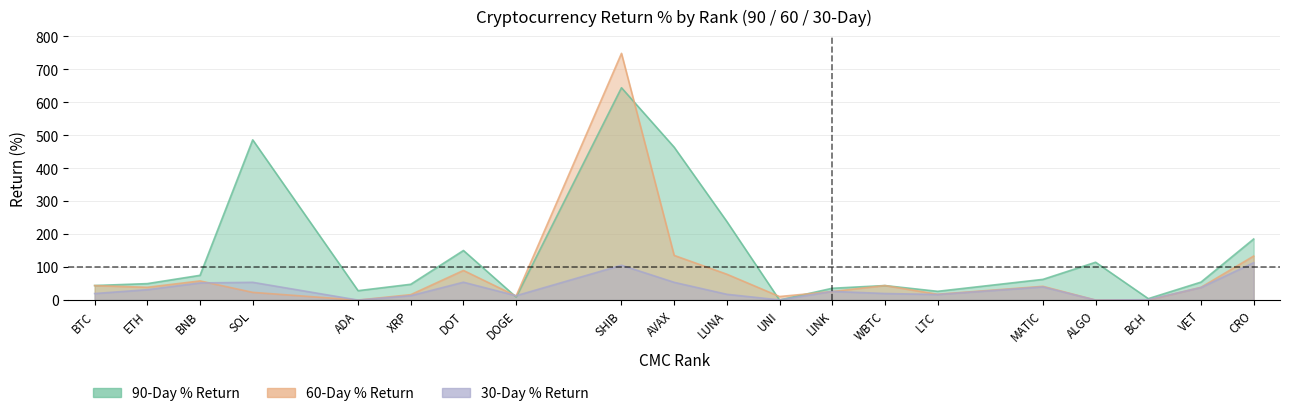

At which label does 60-Day reach its minimum?

ADA